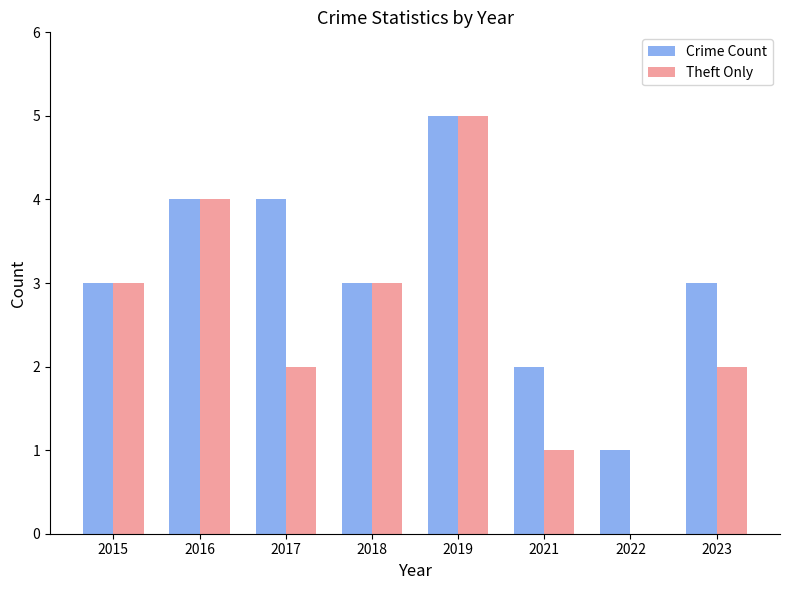

How many groups of bars are there?

8